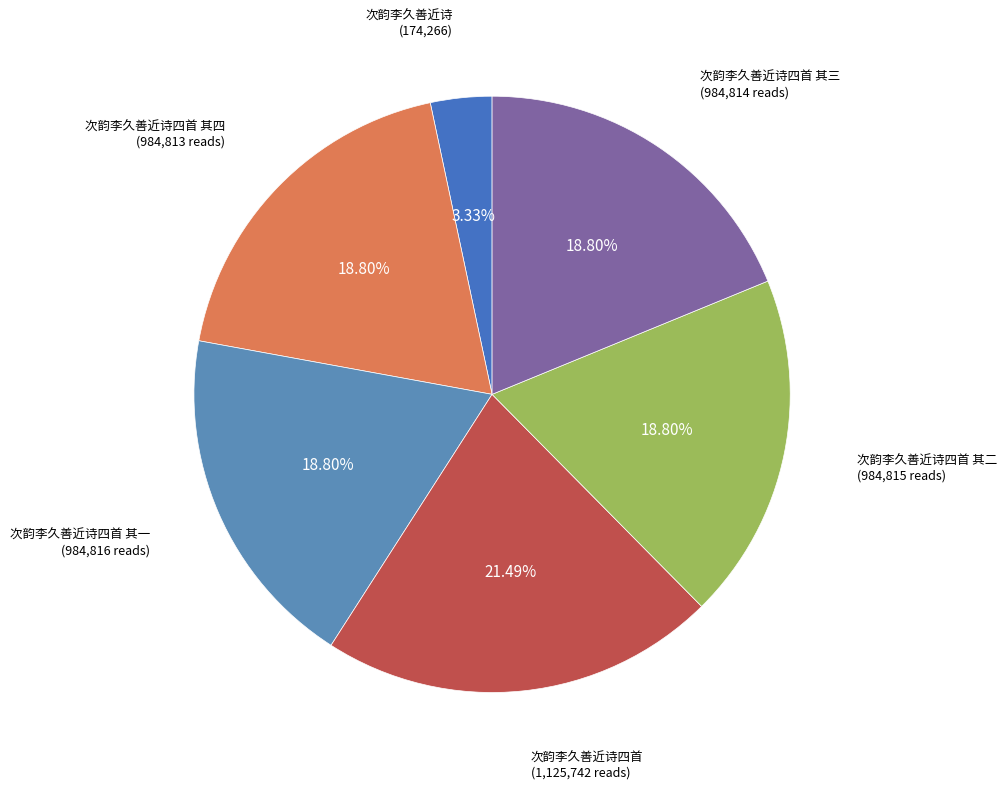

Is there a majority slice in this chart?

No